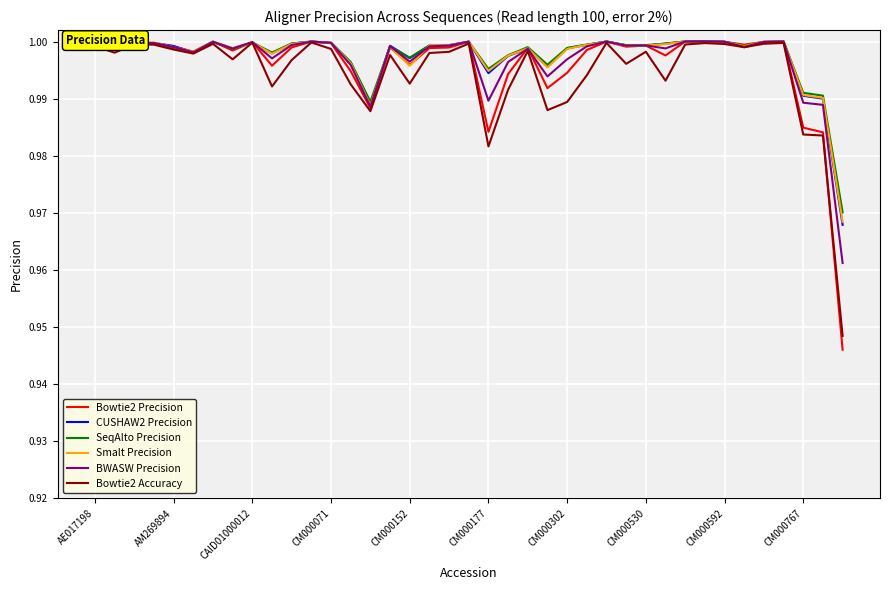

Which series has the largest range (max minus min)?

Bowtie2 Precision